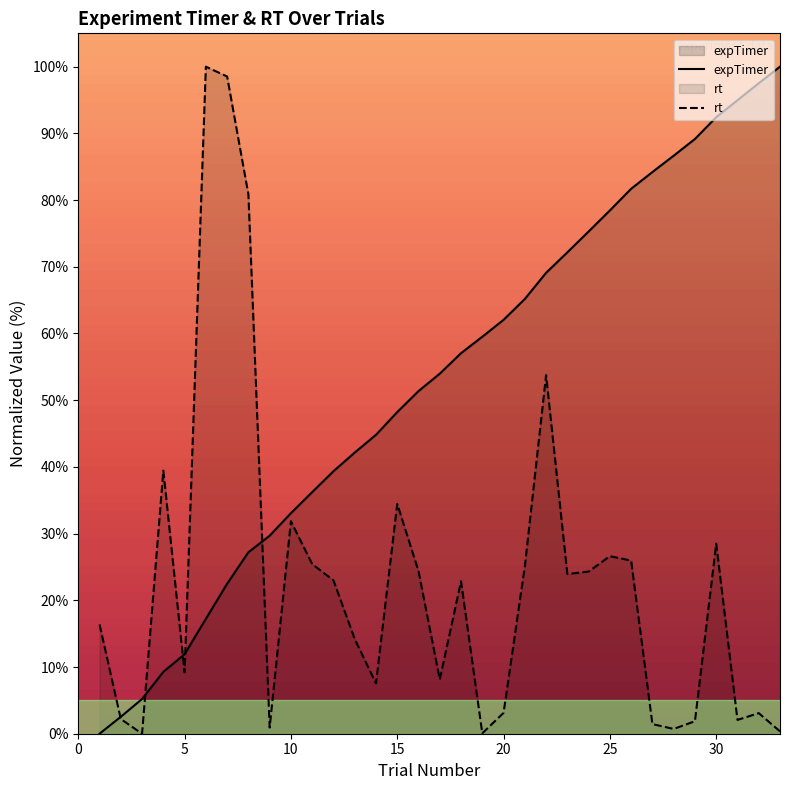

Rank the series by their maximum value, from highest to lowest.

expTimer, rt